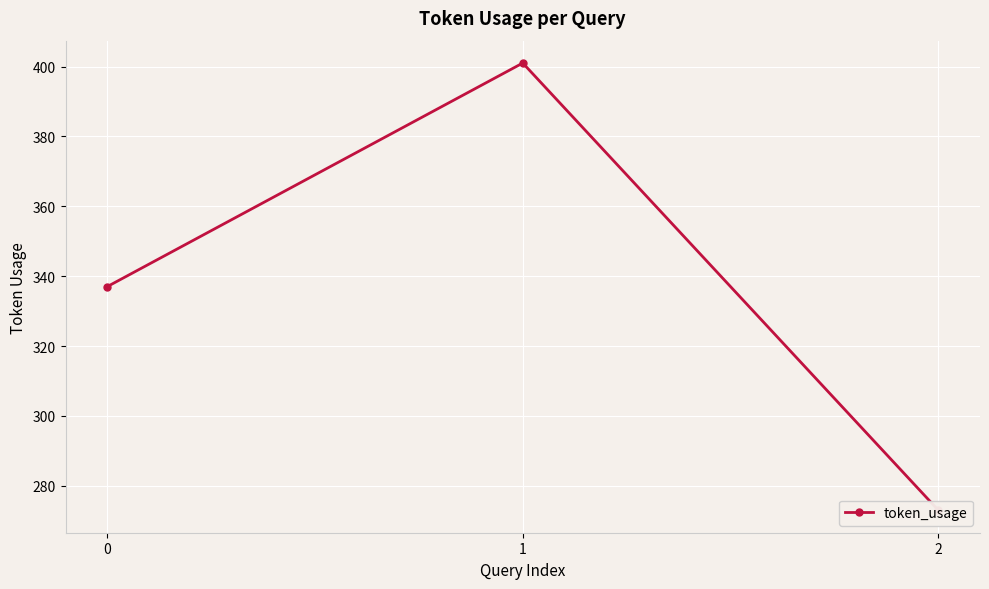

What is the sum of the values at 0 and 1?

738